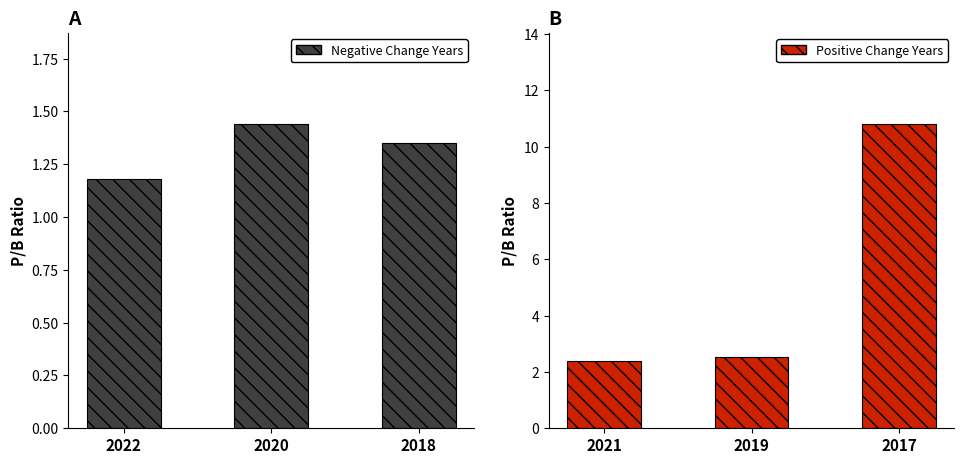

Is the value of Negative Change Years at 2020 greater than the value of Positive Change Years at 2018?

No